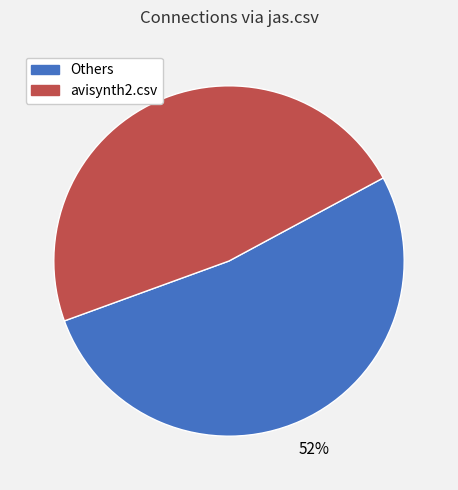

To the nearest percent, what is the average slice percentage?

50%